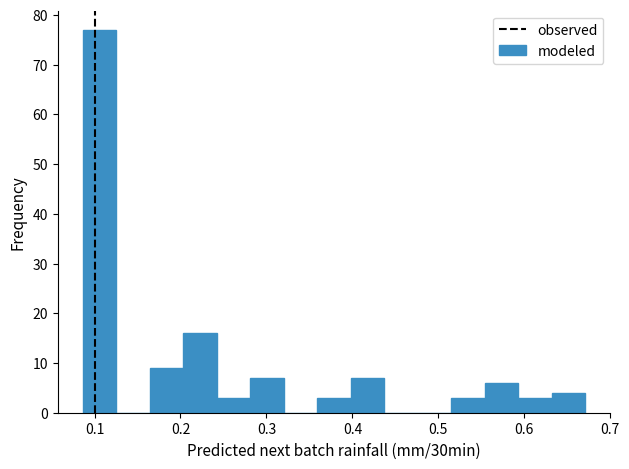

Read against the x-axis, roughly where is the centre of the tallest bar?

0.11